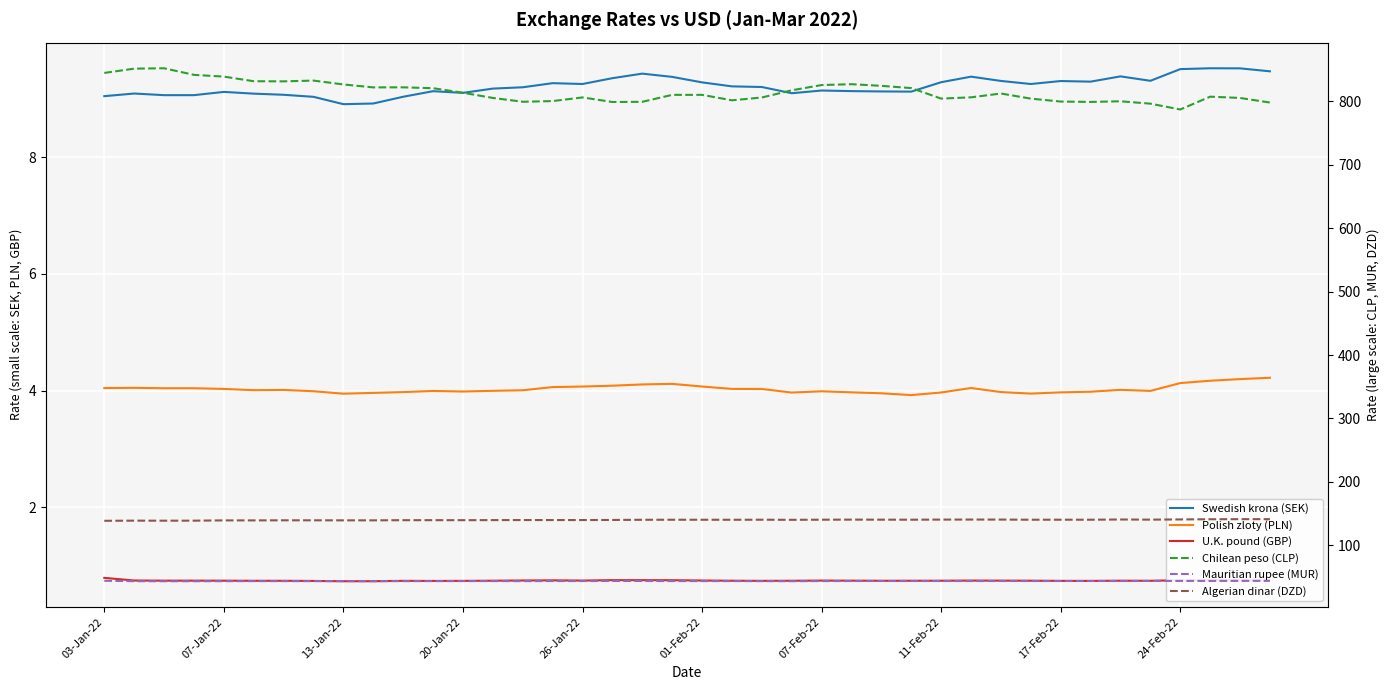

How many values in the Swedish krona (SEK) series exceed 9?

38